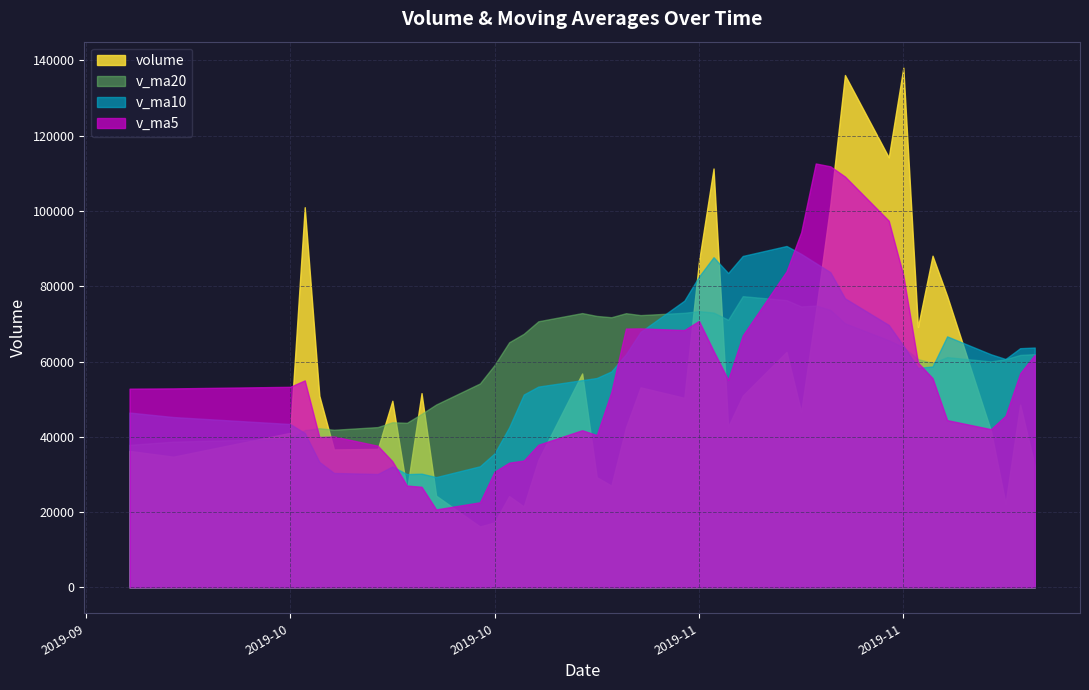

At which label is v_ma5 closest to 66670?

2019-11-08